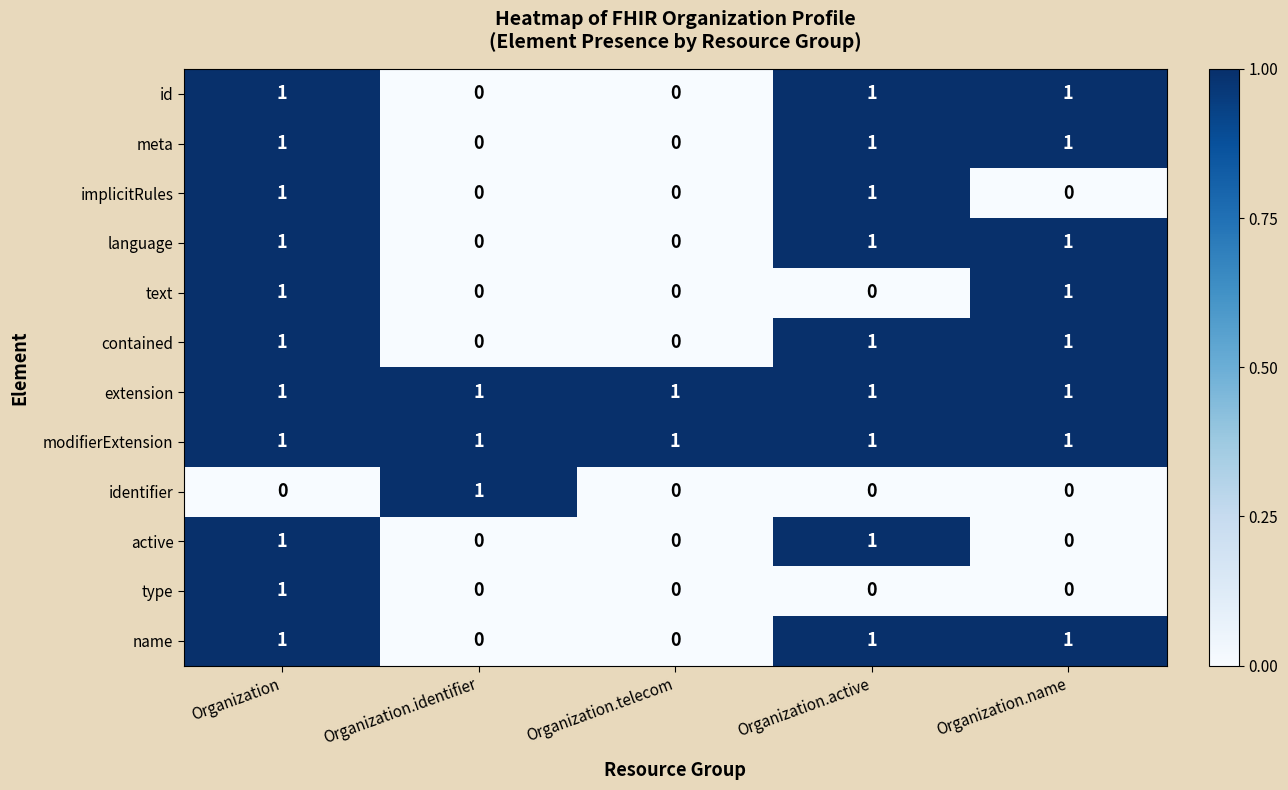

How many identifier values are between 0 and 1?

5